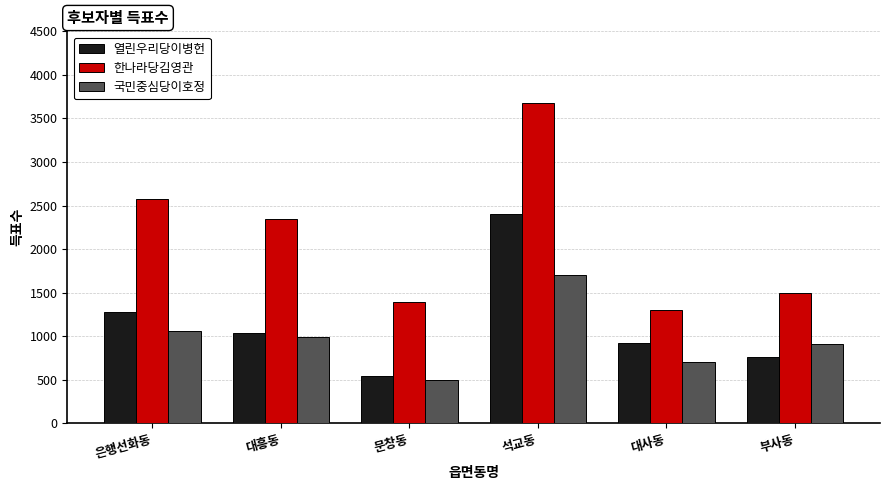

The 국민중심당이호정 series shows 334 at 대흥동. True or false?

False